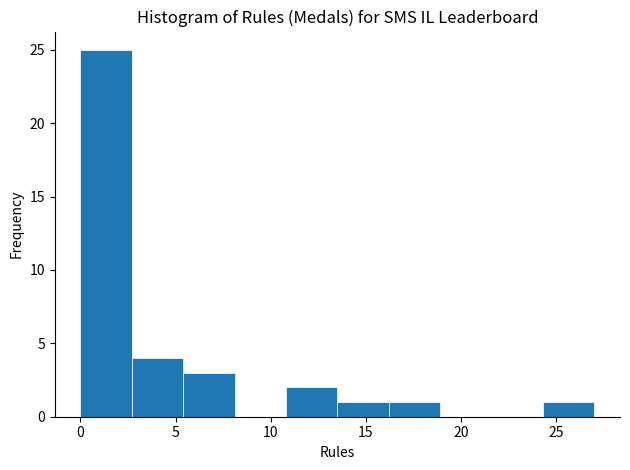

How tall is the bar that spans 13.5 to 16.2 on the x-axis? Neither the bar edges nor the heights are printed on the chart, so give them approximately, as read against the axes.

1